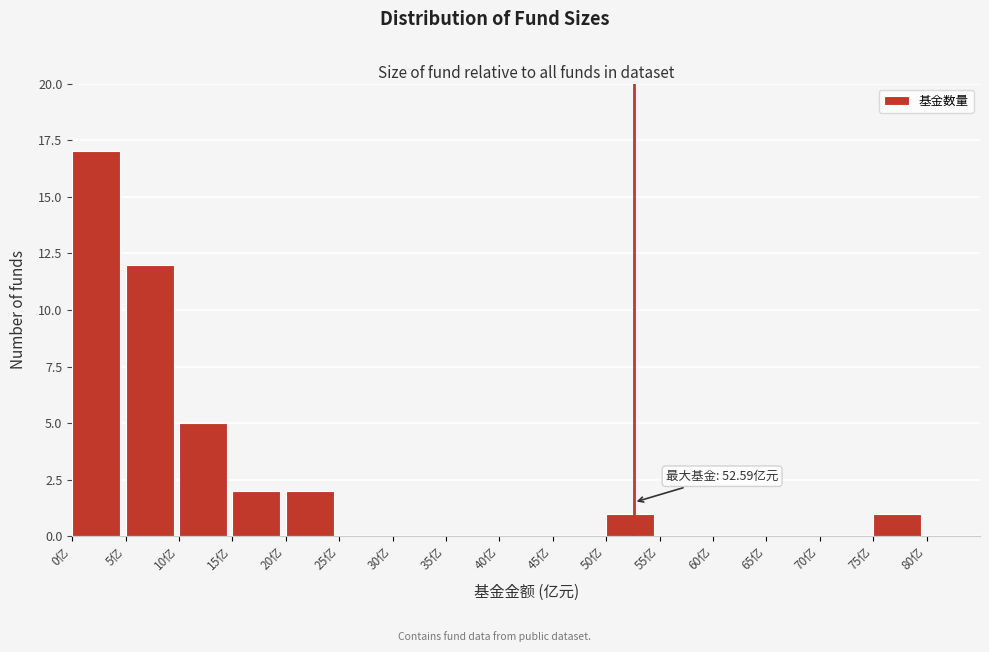

Over which range of the x-axis is the bar tallest?

0 to 5